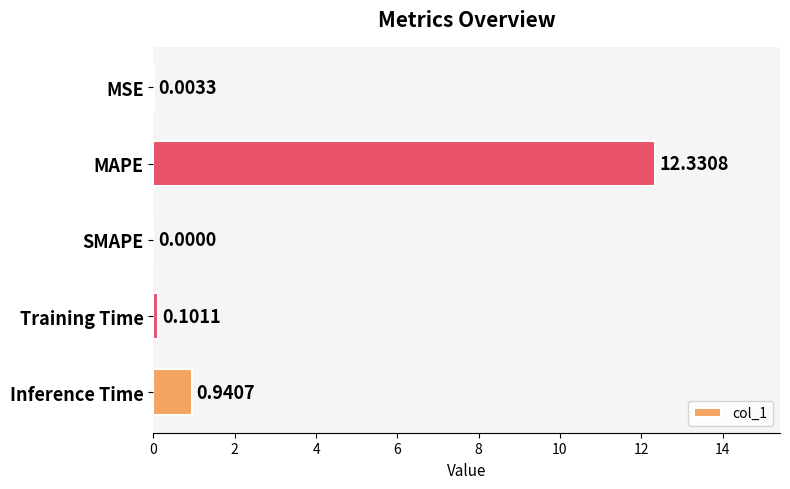

At which label is the value closest to 6?

Inference Time